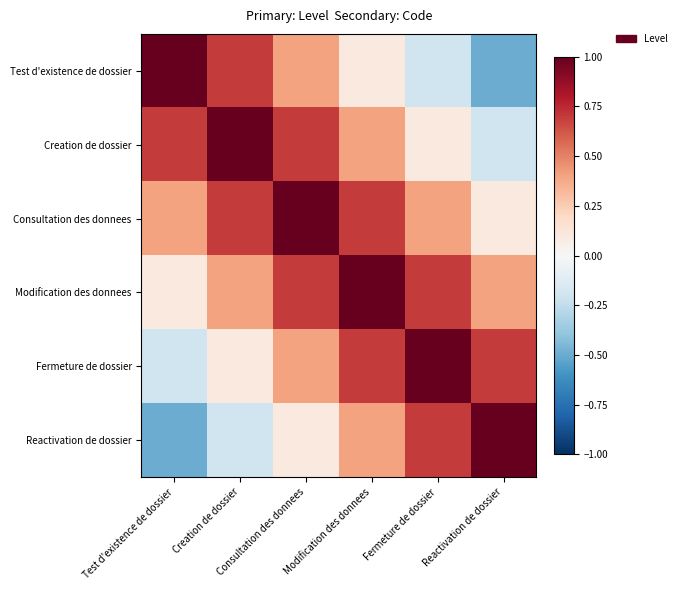

Reading left to right, transcribe all the data shown in this chart.

Test d'existence de dossier: Test d'existence de dossier=1.0	Creation de dossier=0.7	Consultation des donnees=0.4	Modification des donnees=0.1	Fermeture de dossier=-0.2	Reactivation de dossier=-0.5
Creation de dossier: Test d'existence de dossier=0.7	Creation de dossier=1.0	Consultation des donnees=0.7	Modification des donnees=0.4	Fermeture de dossier=0.1	Reactivation de dossier=-0.2
Consultation des donnees: Test d'existence de dossier=0.4	Creation de dossier=0.7	Consultation des donnees=1.0	Modification des donnees=0.7	Fermeture de dossier=0.4	Reactivation de dossier=0.1
Modification des donnees: Test d'existence de dossier=0.1	Creation de dossier=0.4	Consultation des donnees=0.7	Modification des donnees=1.0	Fermeture de dossier=0.7	Reactivation de dossier=0.4
Fermeture de dossier: Test d'existence de dossier=-0.2	Creation de dossier=0.1	Consultation des donnees=0.4	Modification des donnees=0.7	Fermeture de dossier=1.0	Reactivation de dossier=0.7
Reactivation de dossier: Test d'existence de dossier=-0.5	Creation de dossier=-0.2	Consultation des donnees=0.1	Modification des donnees=0.4	Fermeture de dossier=0.7	Reactivation de dossier=1.0